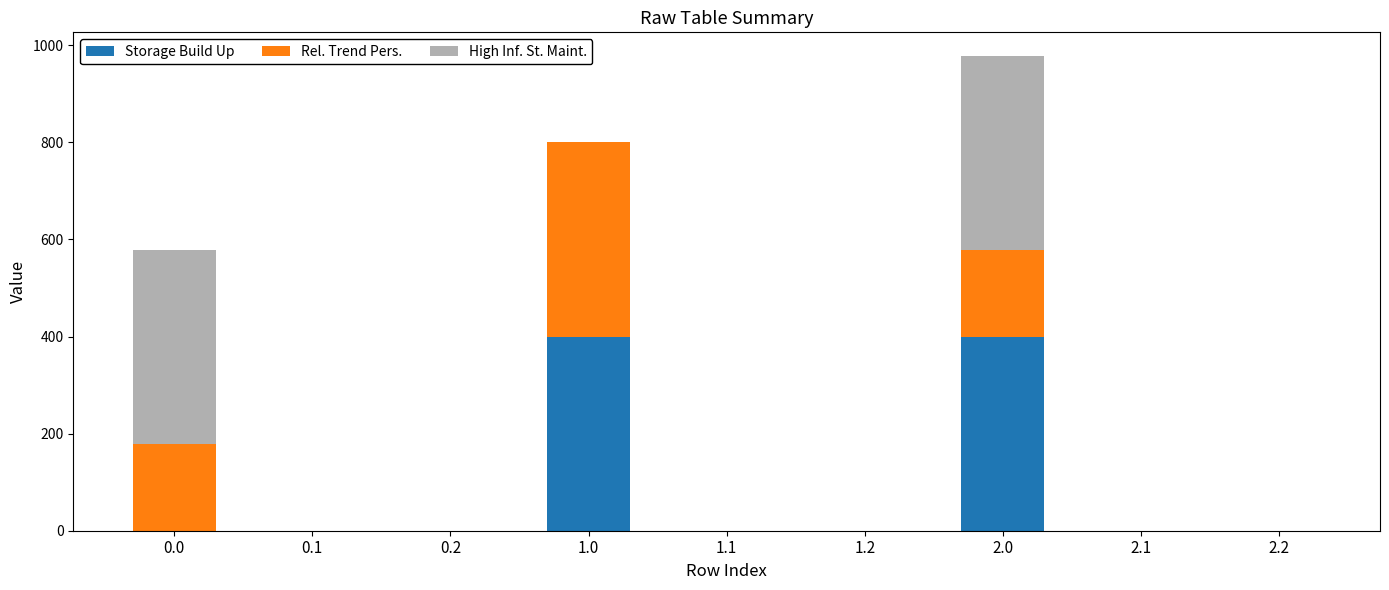

What is the sum of all Storage Build Up values?

800.0